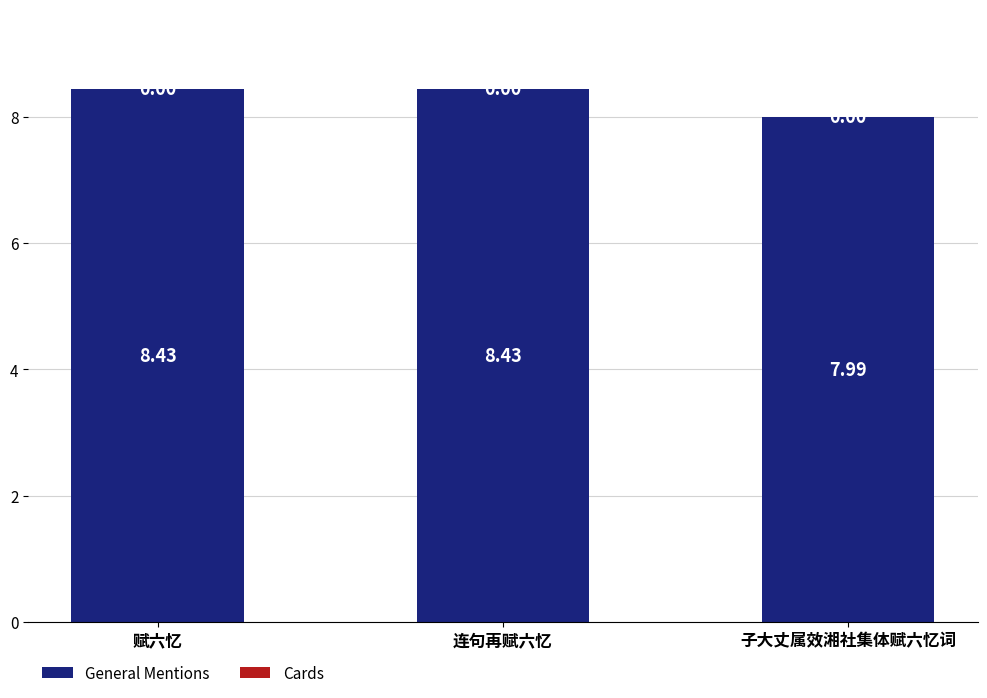

What is the sum of the General Mentions values at 连句再赋六忆 and 赋六忆?

16.9